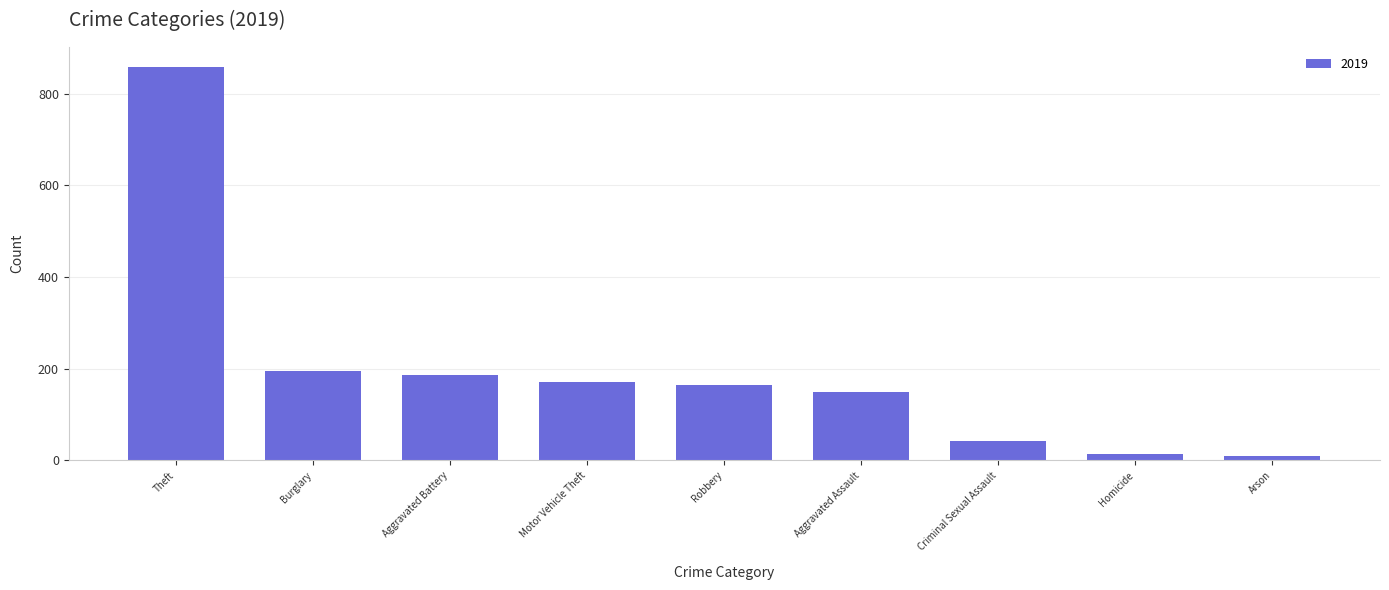

The chart shows a value of 197 at Aggravated Assault. True or false?

False